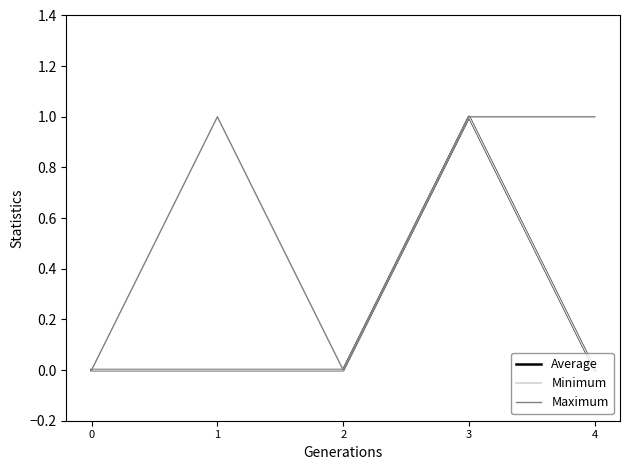

Does the chart have visible grid lines?

No